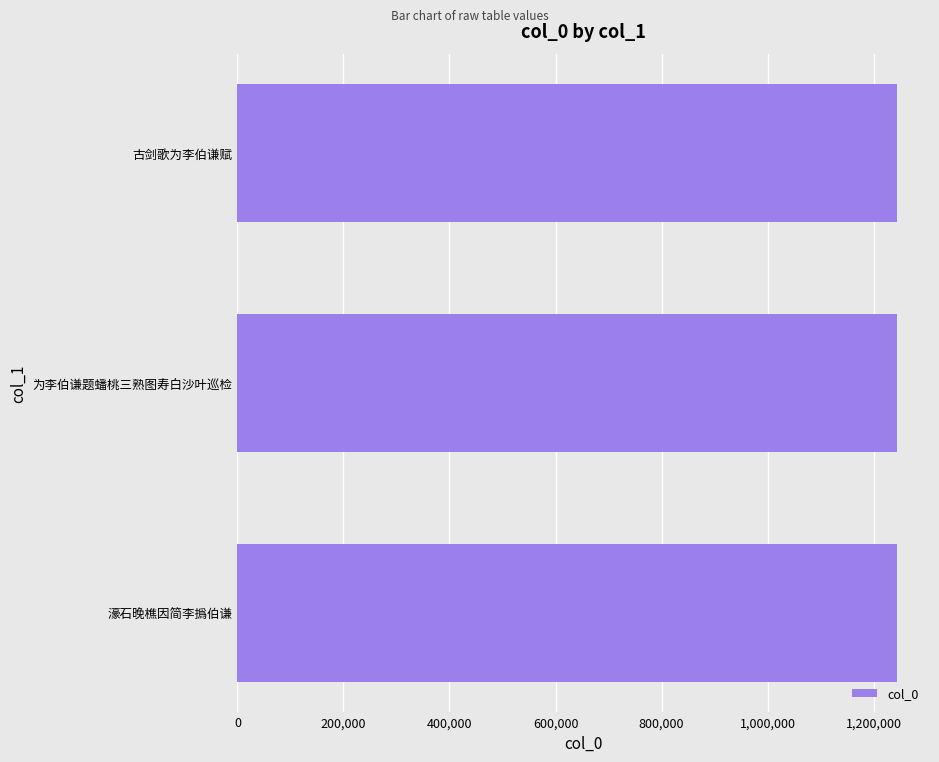

What is the sum of all values?

3732223